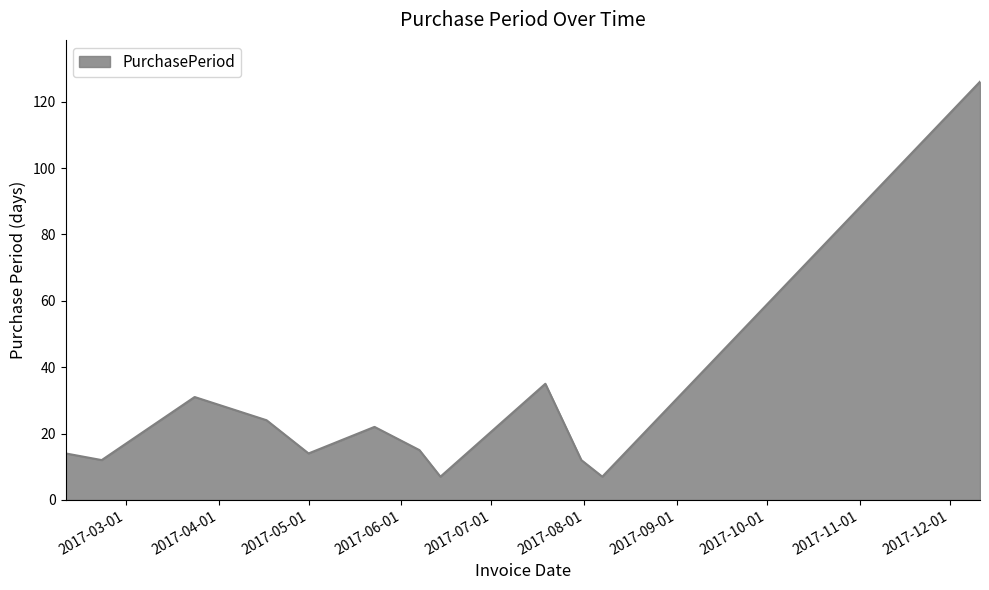

What is the maximum value shown in the chart?

126